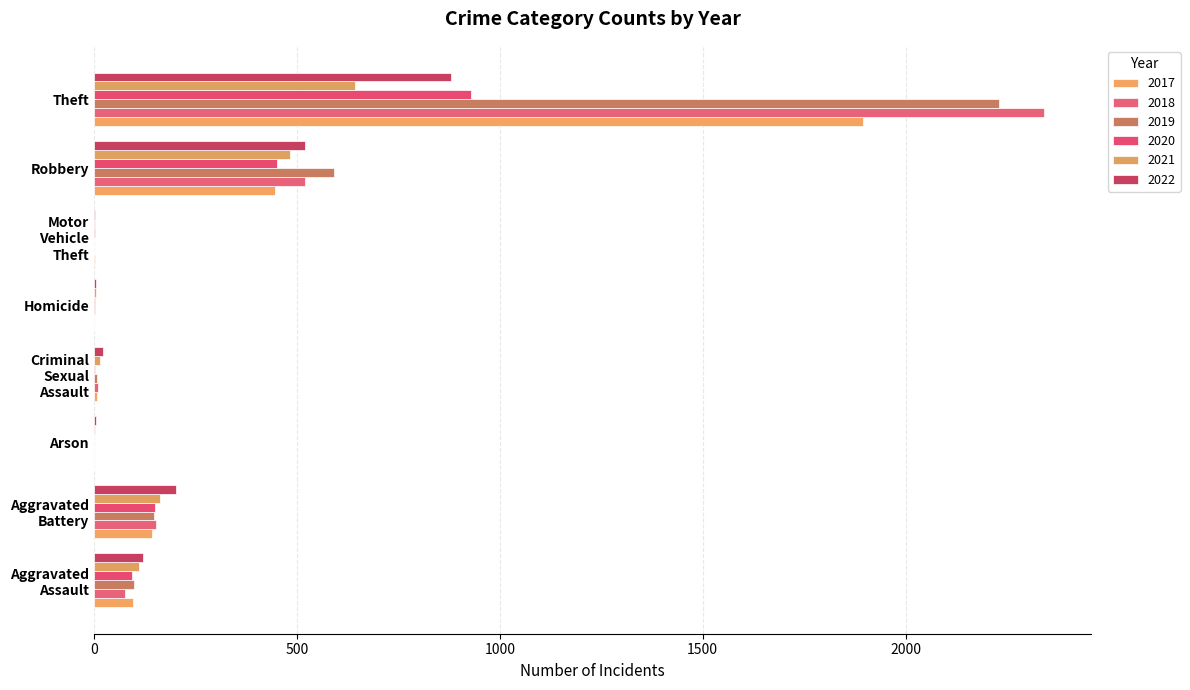

At which label does 2017 first exceed 95?

Aggravated Battery